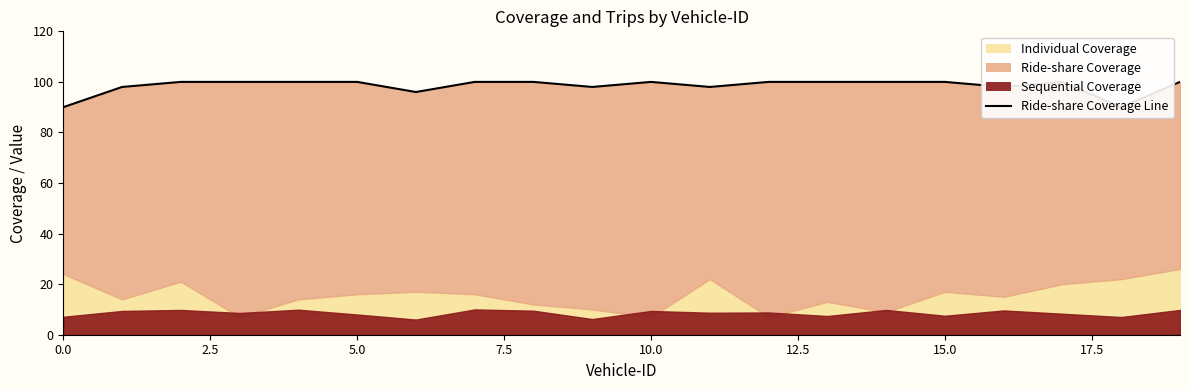

What is the sum of all values?

1968